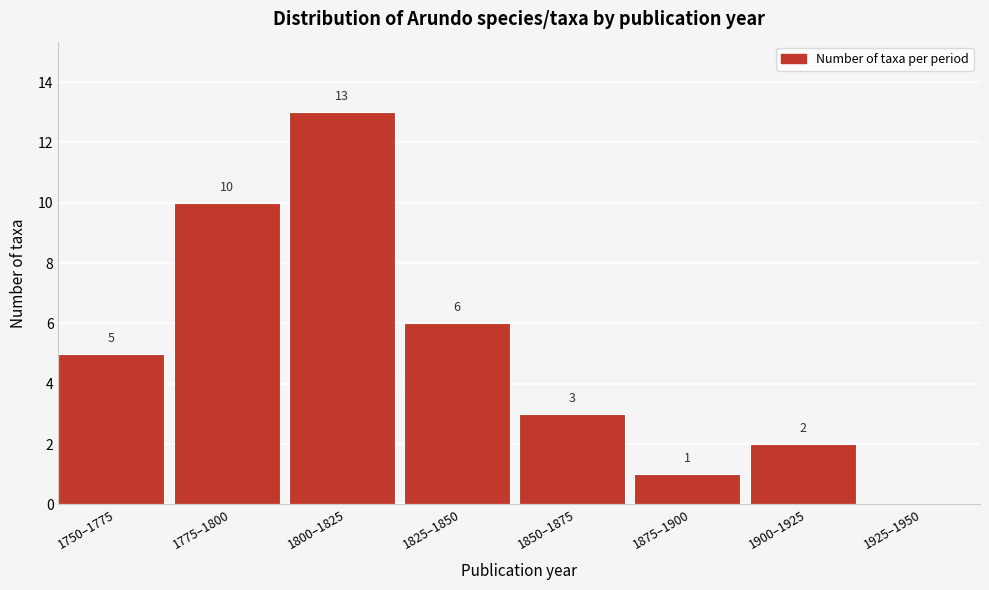

Reading left to right, extract all data points from this chart.

1750–1775=5	1775–1800=10	1800–1825=13	1825–1850=6	1850–1875=3	1875–1900=1	1900–1925=2	1925–1950=0